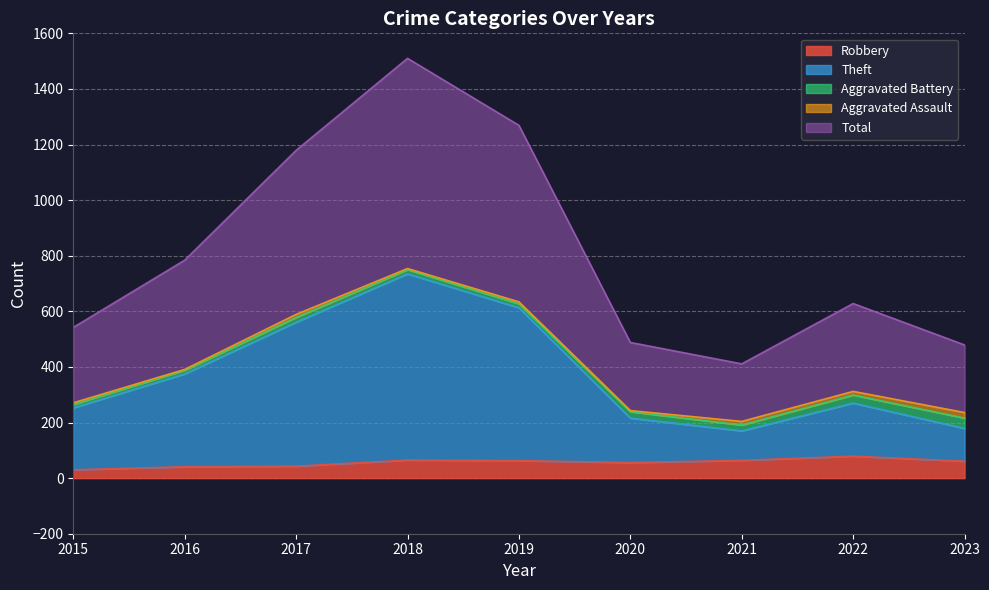

The value of Robbery at 2020 is 56. True or false?

True